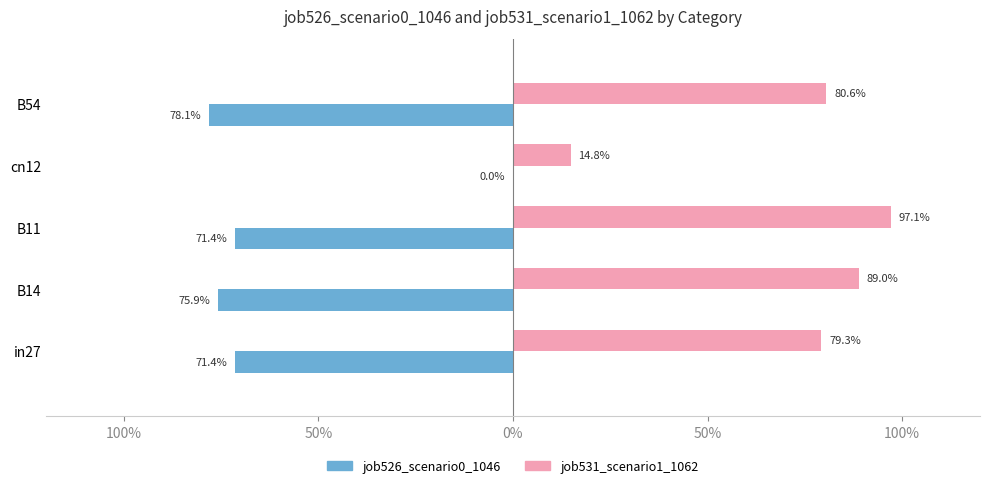

What are all the series names shown in the legend?

job526_scenario0_1046, job531_scenario1_1062